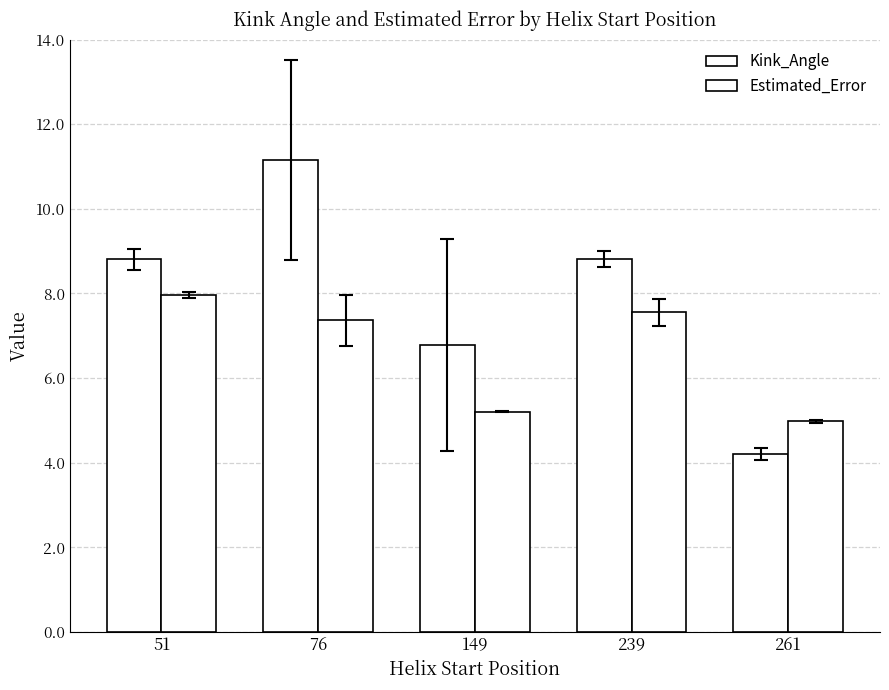

Count the number of data series in this chart.

2